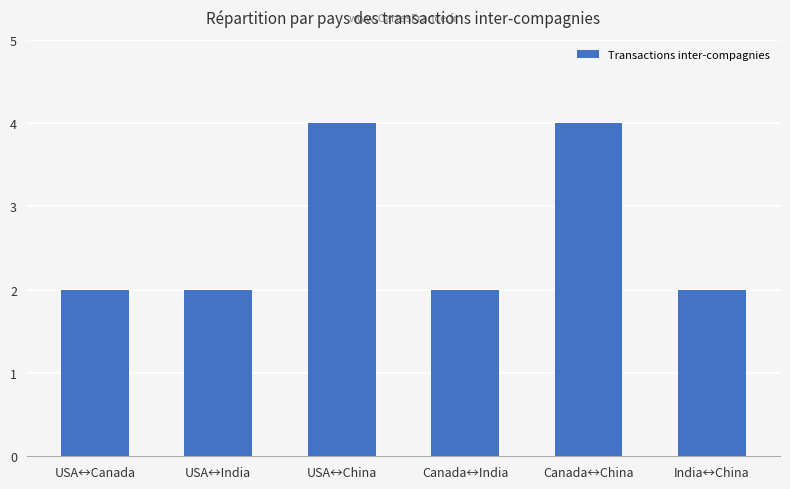

True or false: the data shows 1 at India↔China.

False